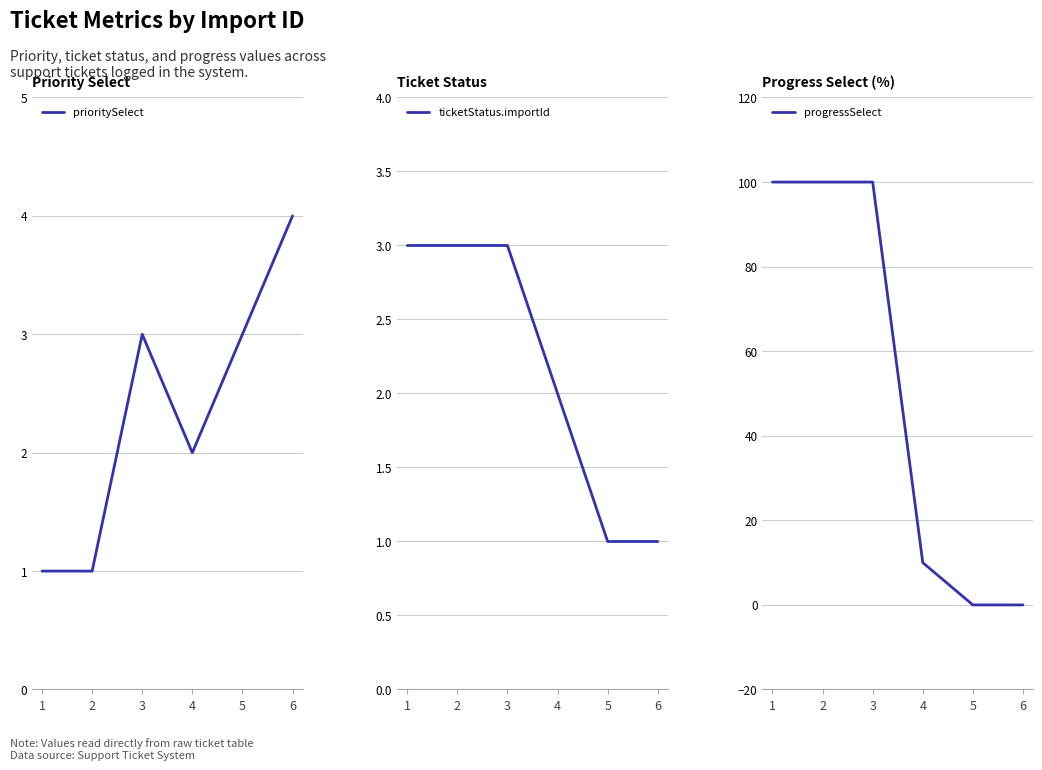

Between 2 and 6, which series saw the biggest shift?

progressSelect